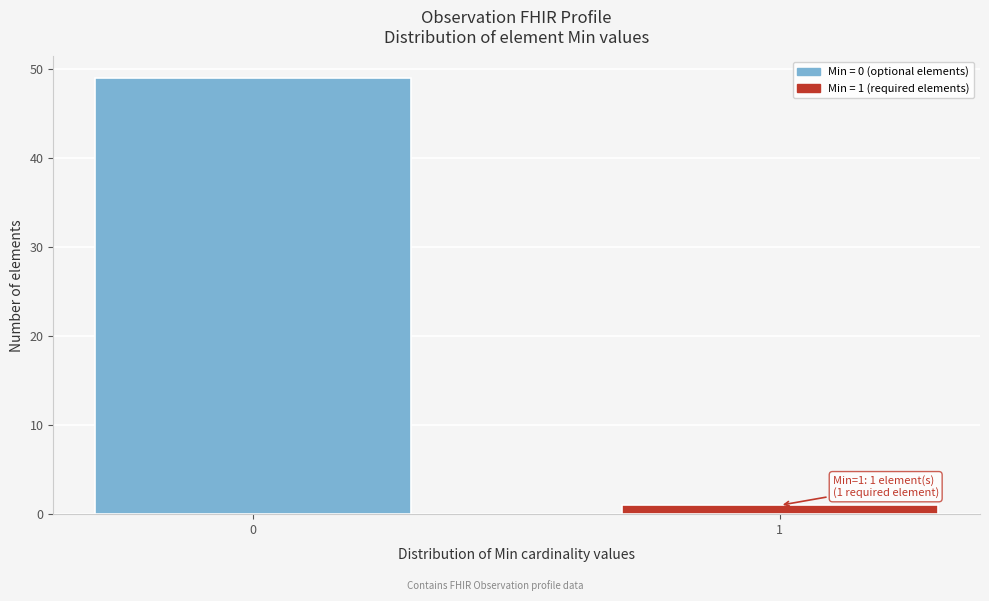

Reading left to right, what are all the values shown in this chart?

0=49	1=1